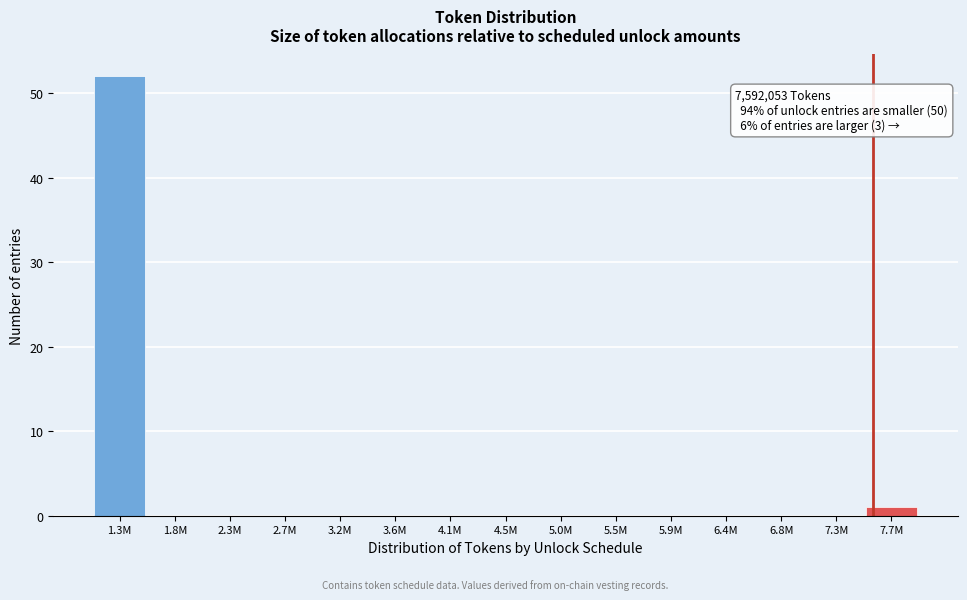

Reading left to right, extract all data points from this chart.

1.3M=52	1.8M=0	2.3M=0	2.7M=0	3.2M=0	3.6M=0	4.1M=0	4.5M=0	5.0M=0	5.5M=0	5.9M=0	6.4M=0	6.8M=0	7.3M=0	7.7M=1